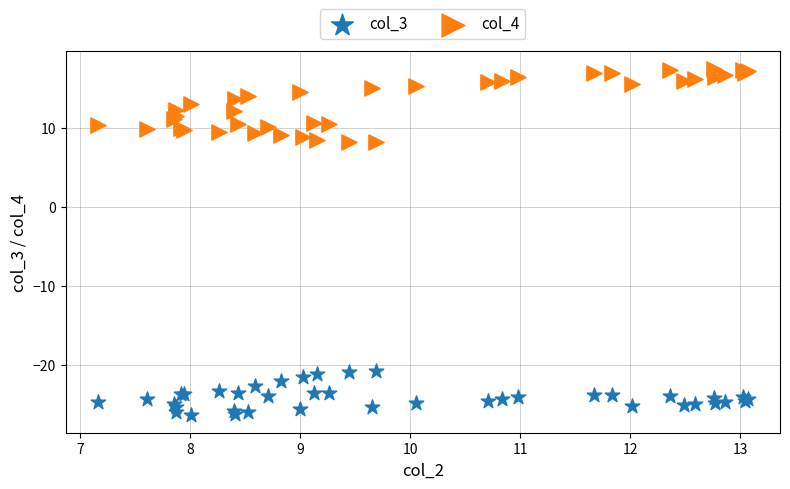

Which series has the largest Y range (max minus min)?

col_4